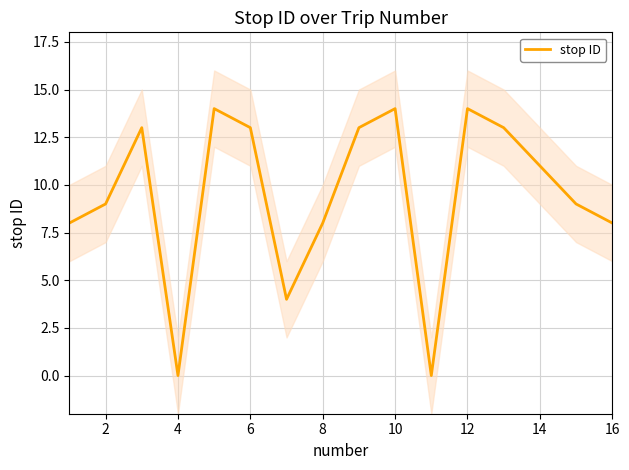

How many interior local valleys (lower than both neighbors) does the data have?

3